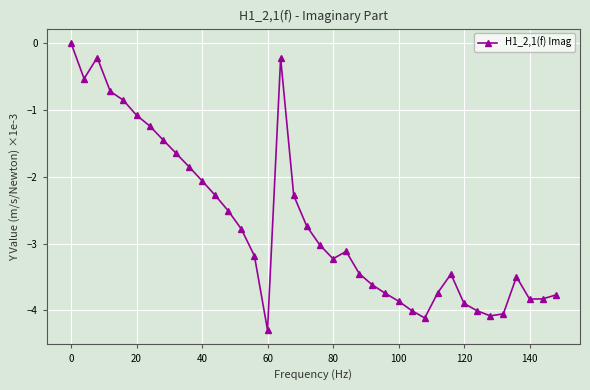

What is the value of the 35th point from the left?

-3.5